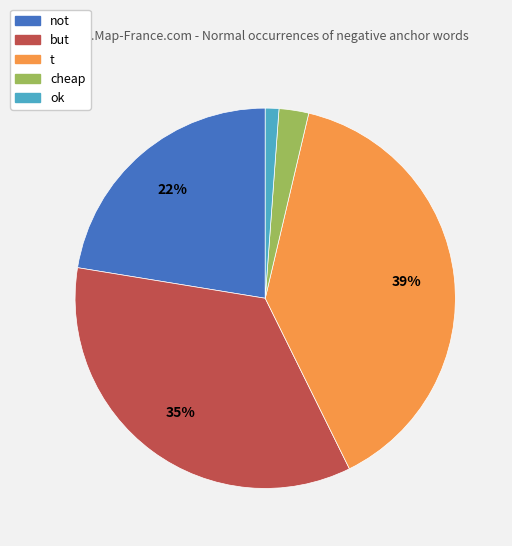

Is it true that cheap is 3% of the pie?

True